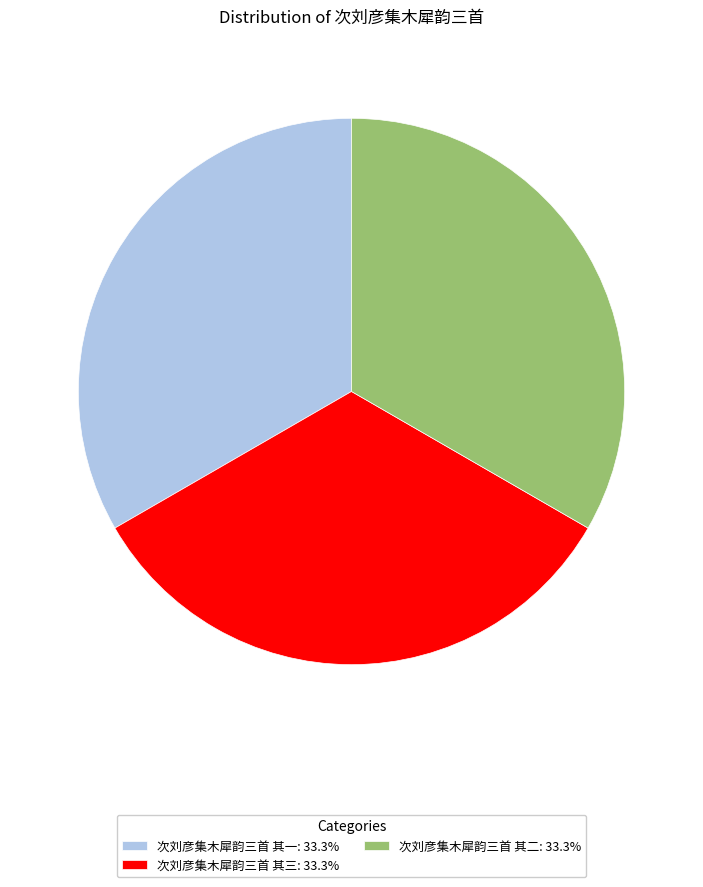

Combined, do 次刘彦集木犀韵三首 其三: 33.3% and 次刘彦集木犀韵三首 其一: 33.3% account for over 50%?

Yes